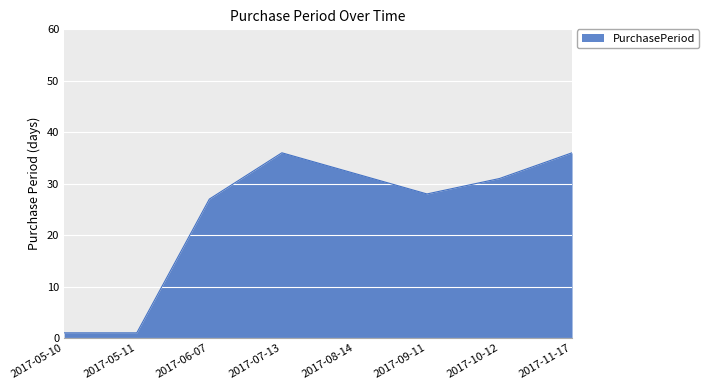

What value does the data have at 2017-09-11, to the nearest 10?

30